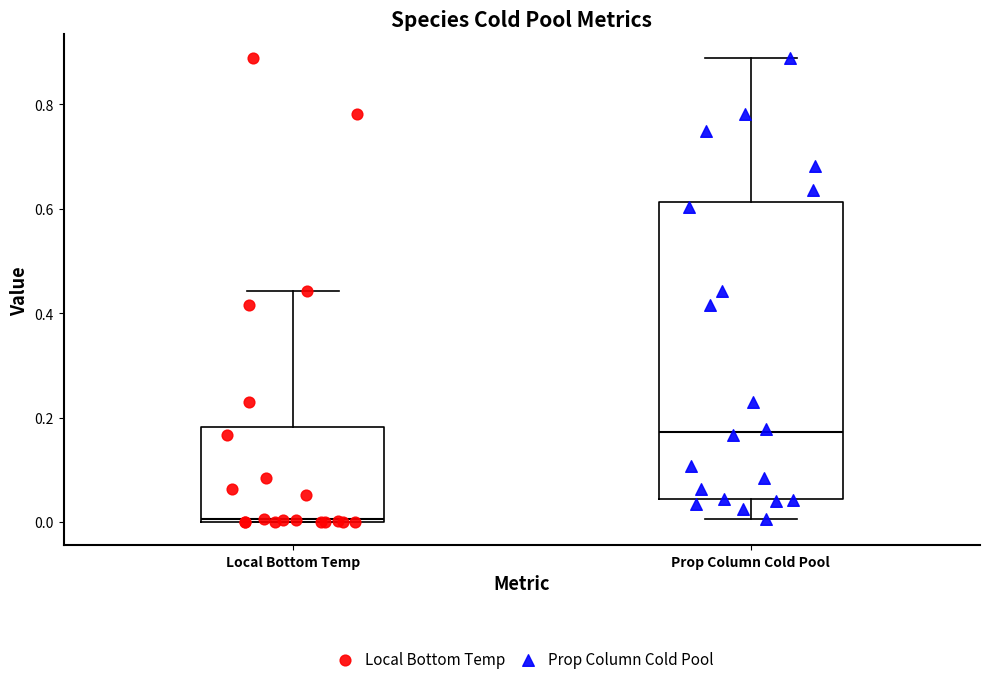

Comparing the boxes themselves (not the whiskers), which one is the tallest?

Prop Column Cold Pool